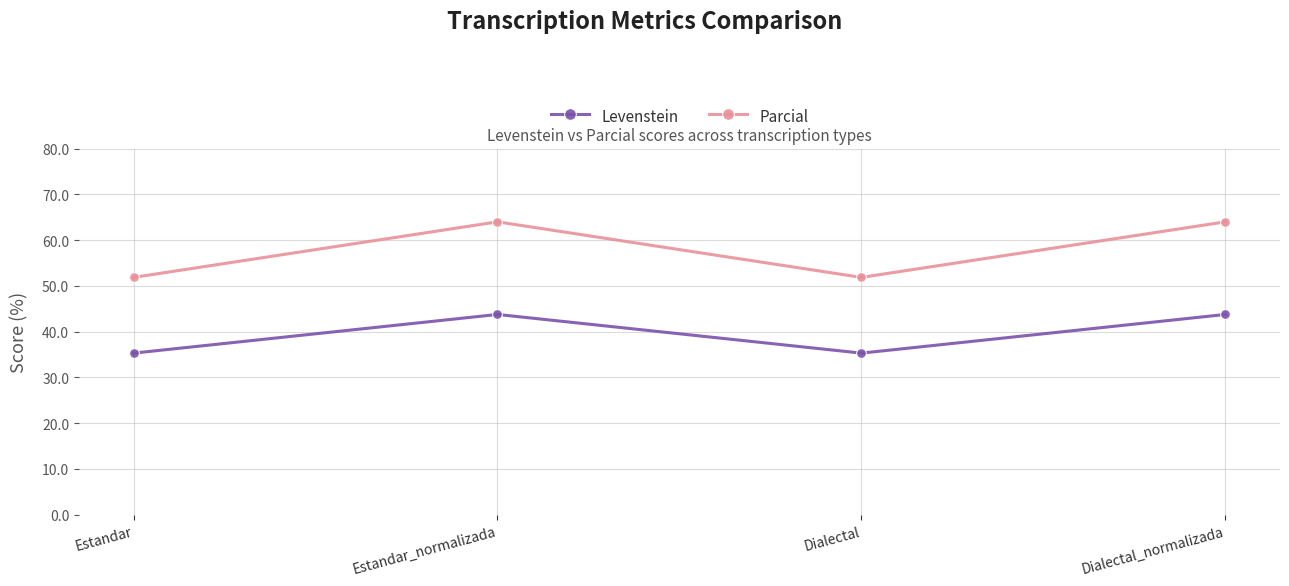

True or false: Parcial and Levenstein cross at least once.

False